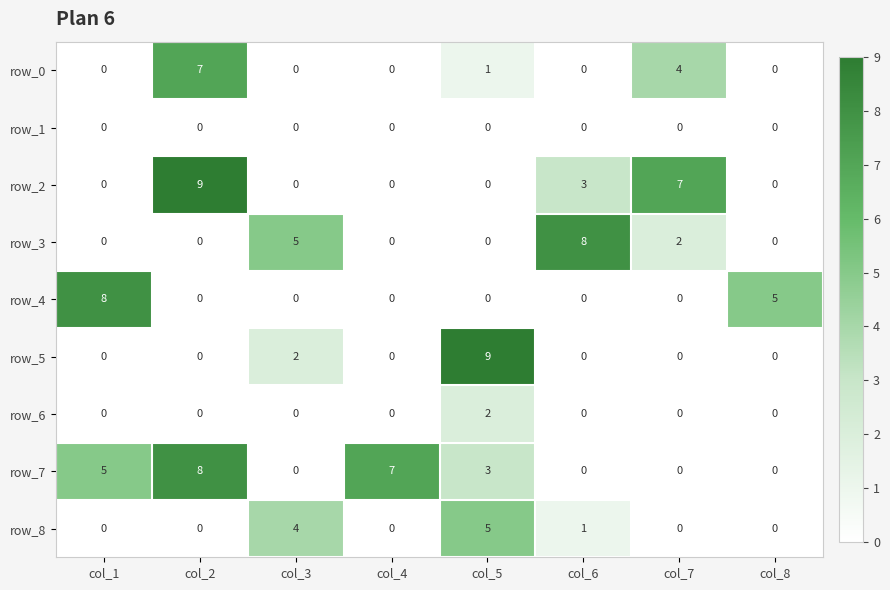

What is the spread (max minus min) of values at col_5?

9